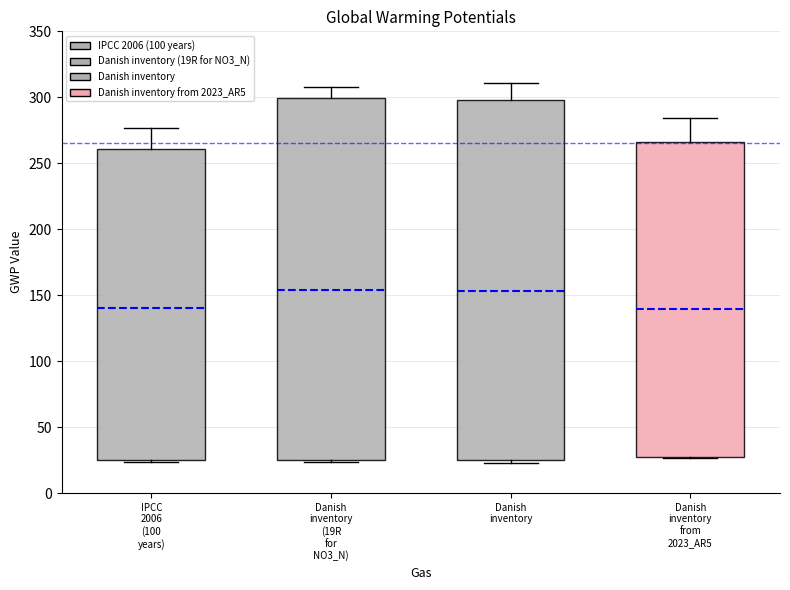

Where does the median line of the box for IPCC 2006 (100 years) sit on the y-axis? The values are not printed on the chart, so give them approximately, as read against the axis.

140